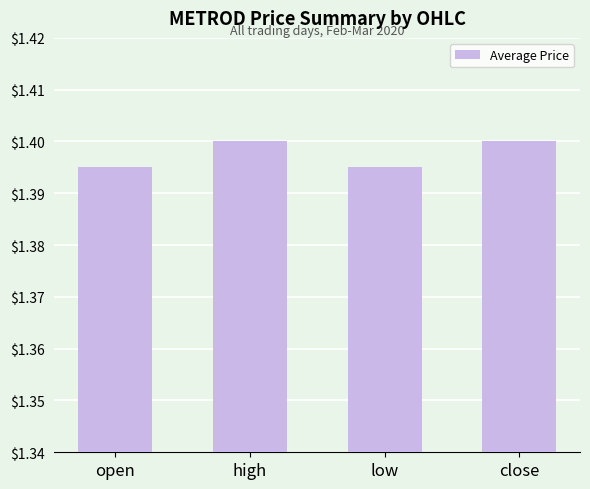

What is the sum of all values?

5.6